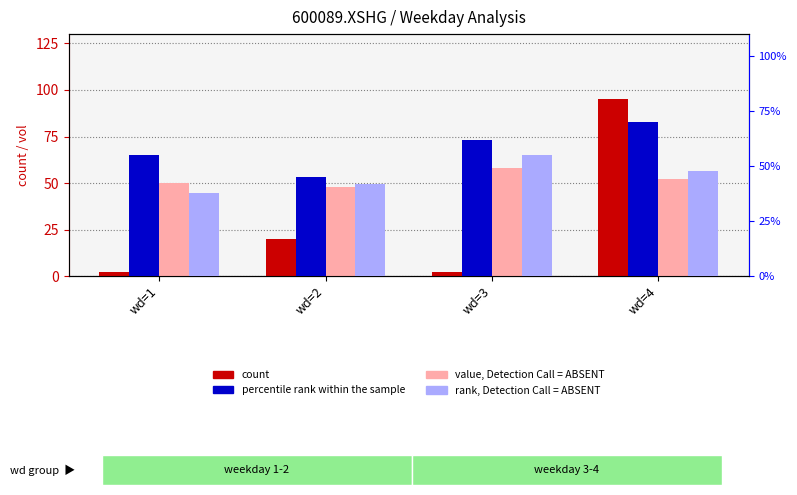

What value does the rank, Detection Call = ABSENT series have at wd=3?

55